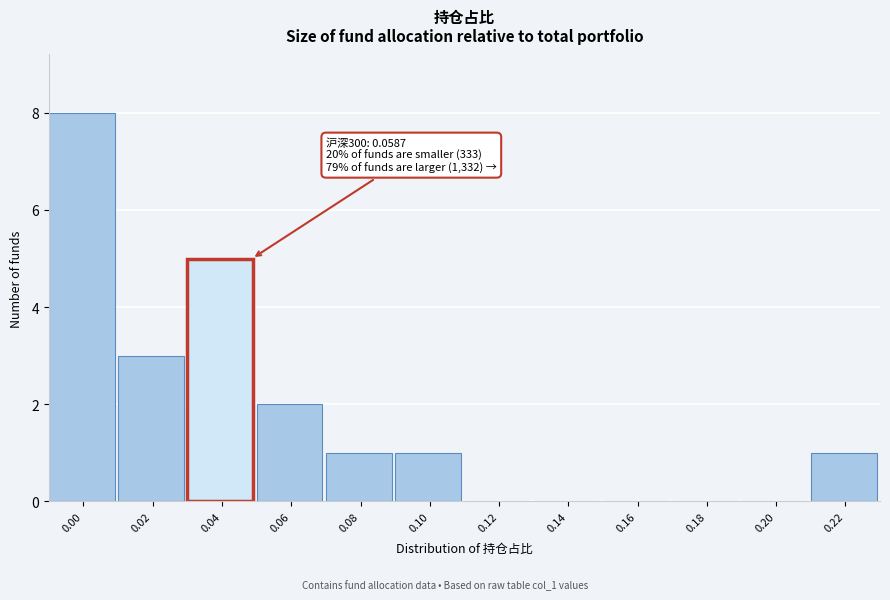

Reading right to left, list all the values displayed in this chart.

0.22=1	0.20=0	0.18=0	0.16=0	0.14=0	0.12=0	0.10=1	0.08=1	0.06=2	0.04=5	0.02=3	0.00=8